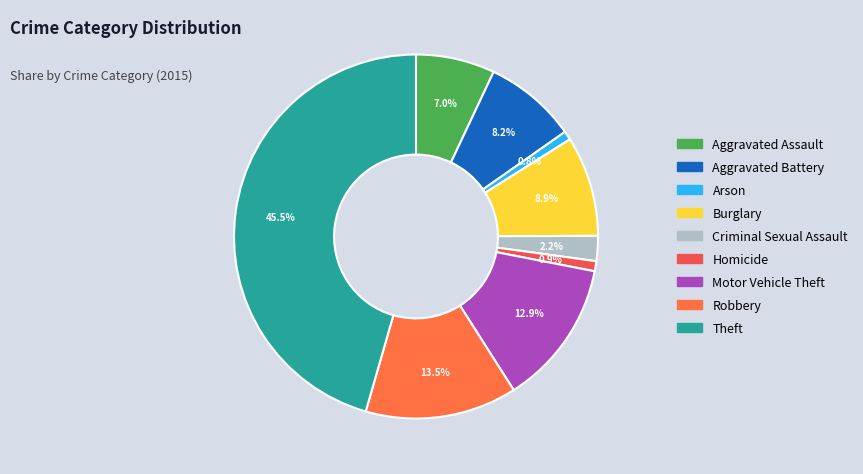

To the nearest percent, what is the average slice percentage?

11%